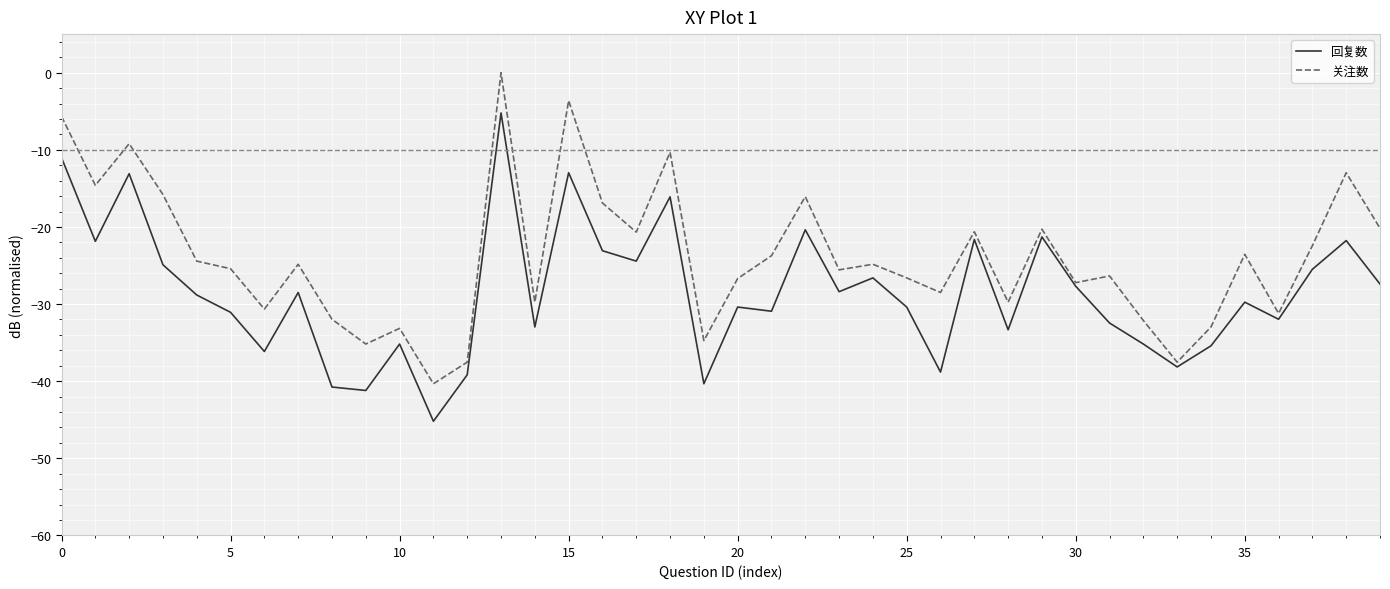

Which series has the largest range (max minus min)?

关注数